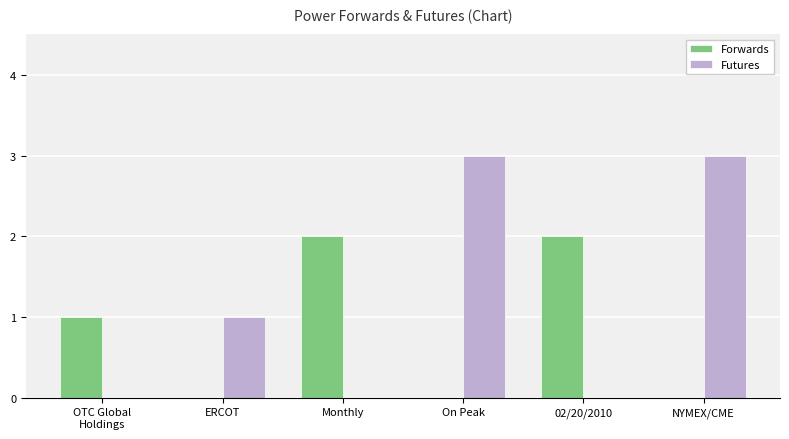

Reading right to left, list all the values displayed in this chart.

Forwards: 0	2	0	2	0	1
Futures: 3	0	3	0	1	0